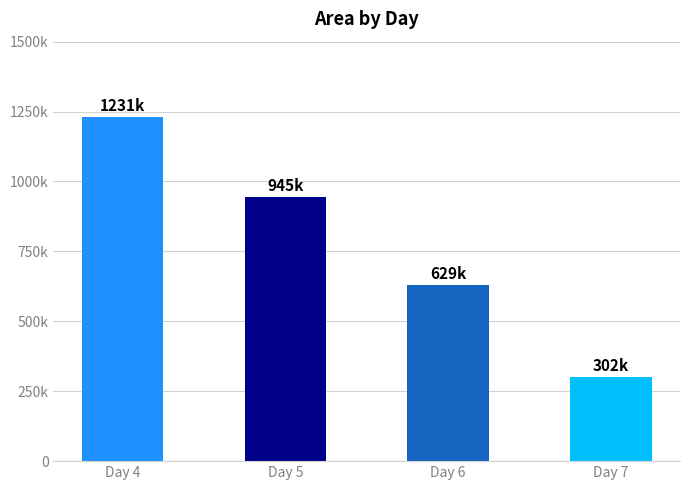

At which label does the data first exceed 944781?

Day 4